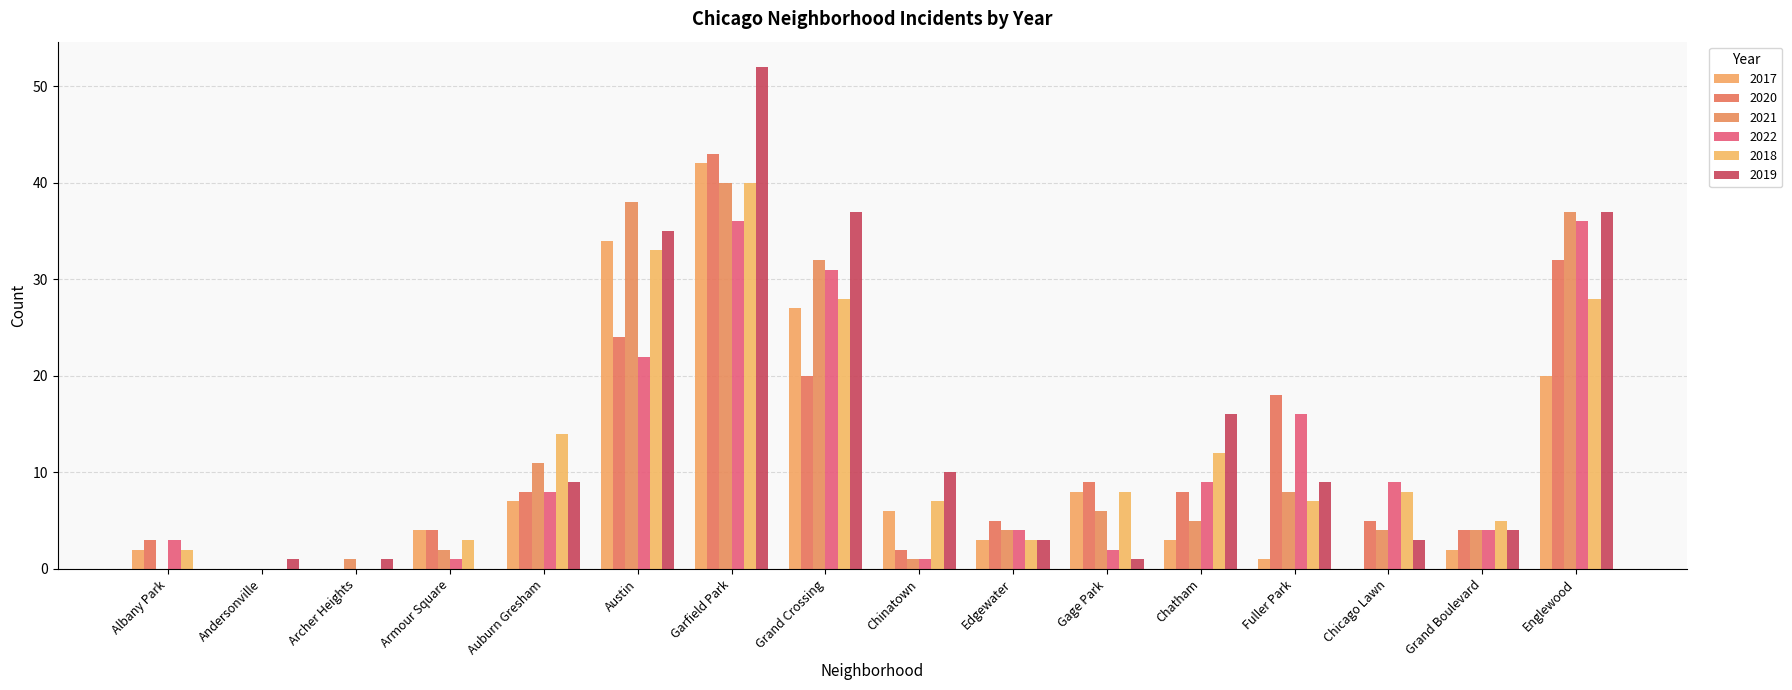

What is the value of the 2022 bar at the 7th from the left?

36